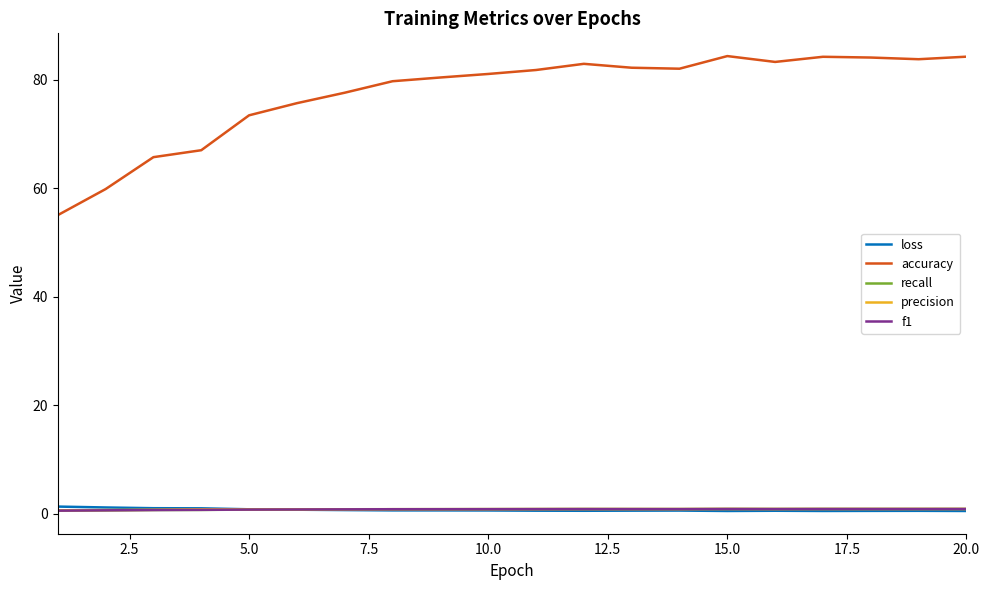

How many lines are shown in the chart?

5